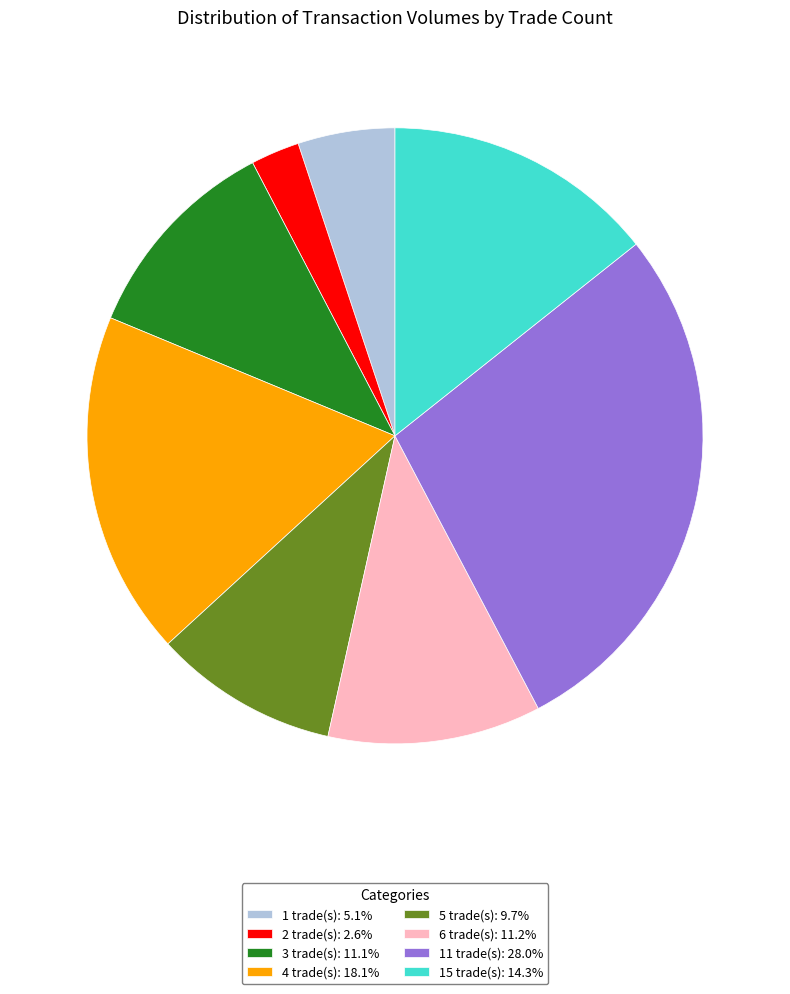

Is the sum of 1 trade(s): 5.1% and 15 trade(s): 14.3% greater than half?

No